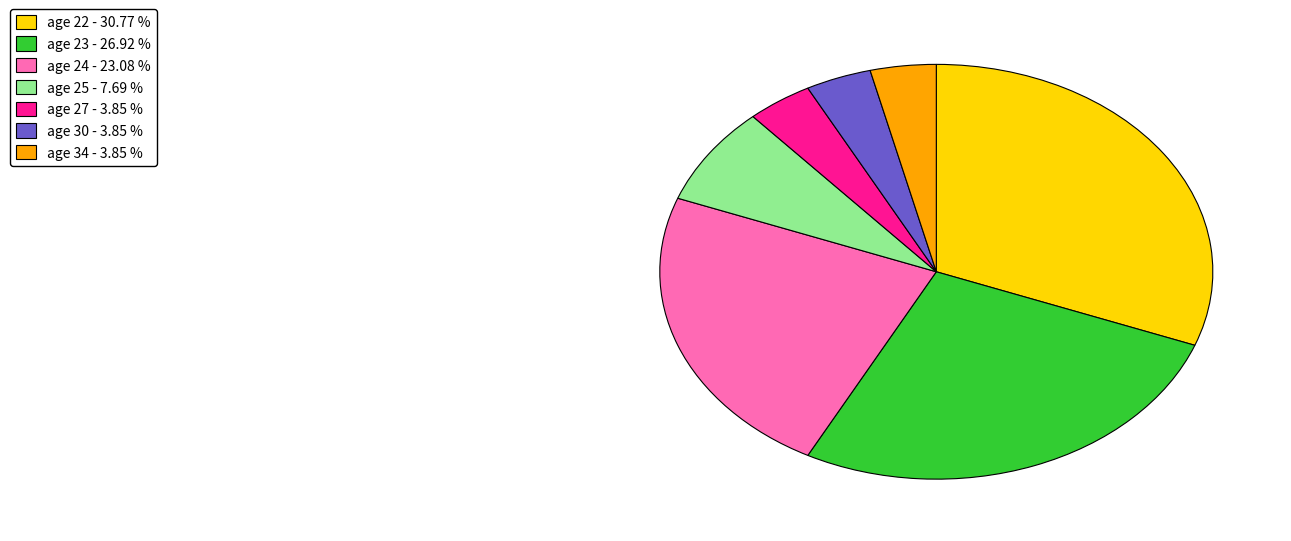

Is there any slice that represents more than half of the pie?

No